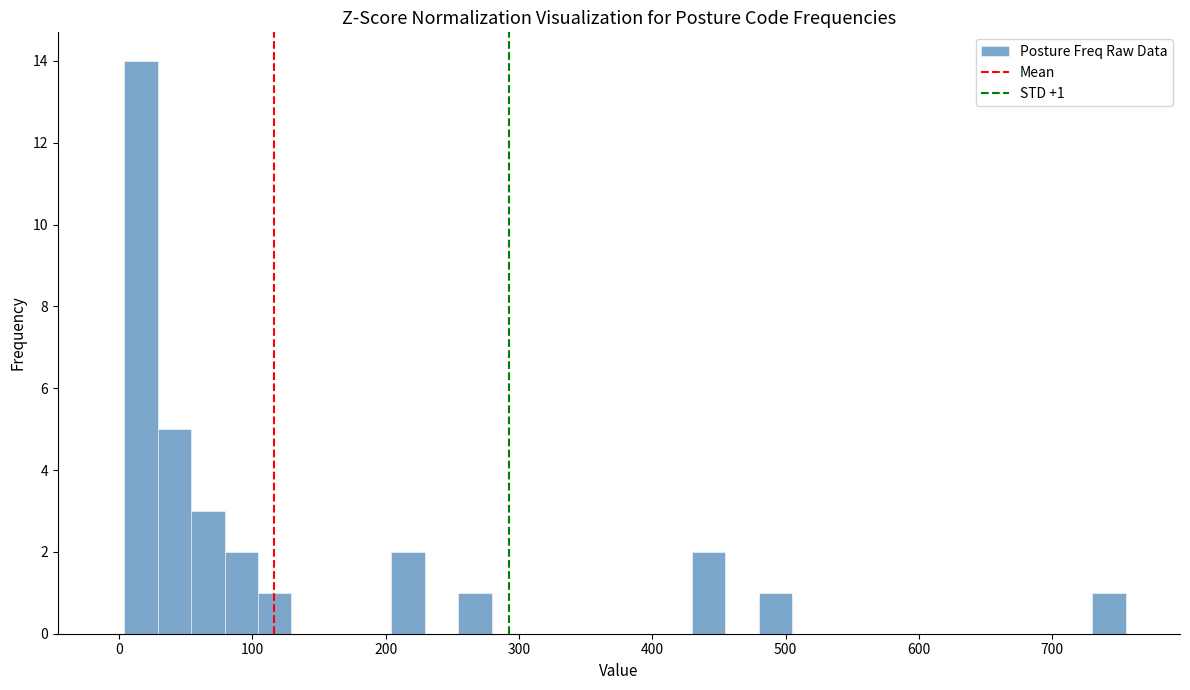

Around what value on the x-axis is the tallest bar? Give the approximate position of its centre, as read against the axis.

20